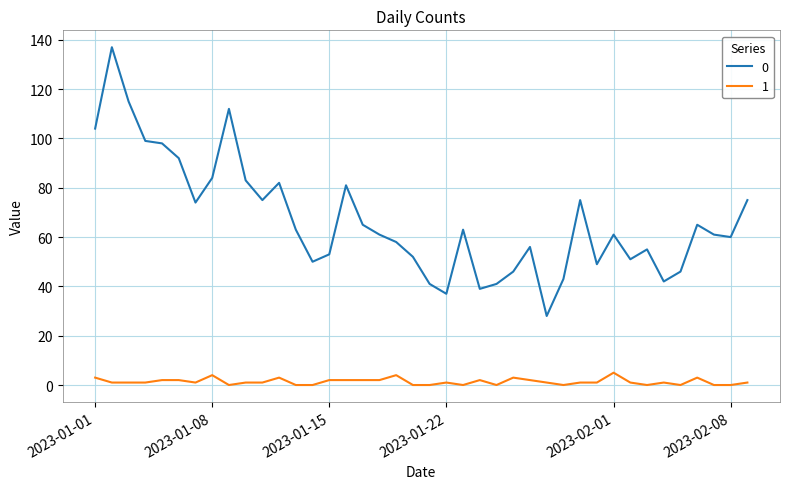

What is the greatest value displayed?

137